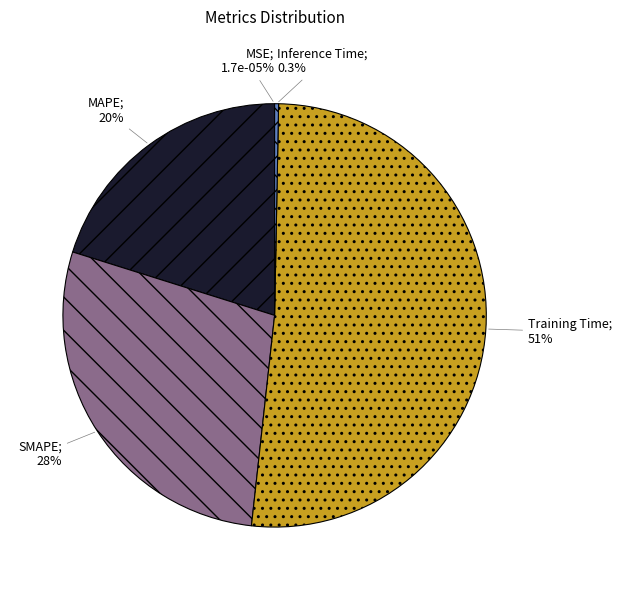

Which category has the smallest portion of the pie?

MSE